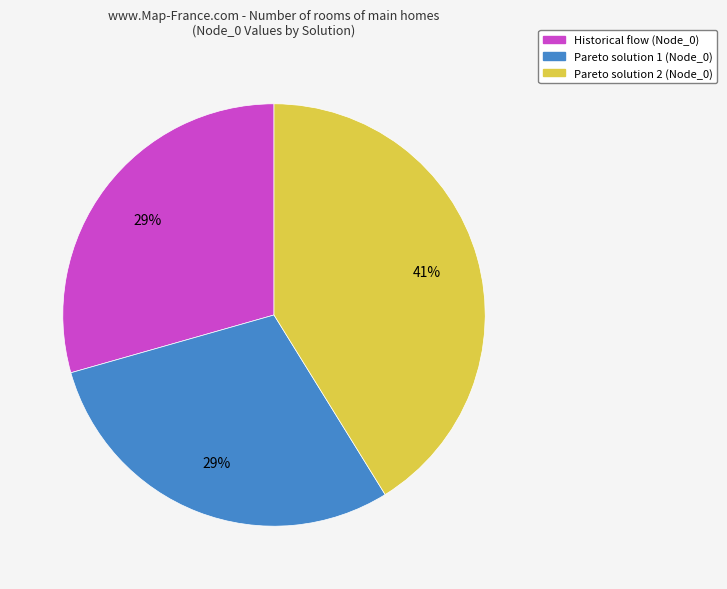

Which category has the biggest portion of the pie?

Pareto solution 2